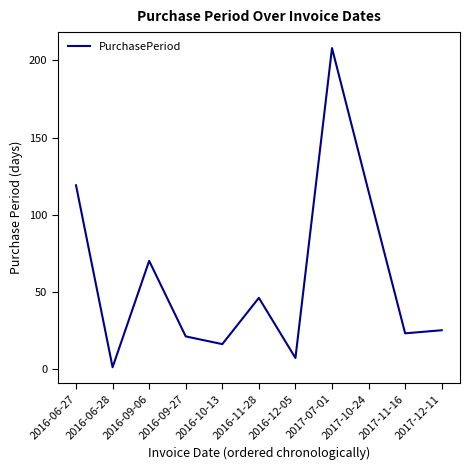

What is the approximate value at 2016-06-27, to the nearest 50?

100